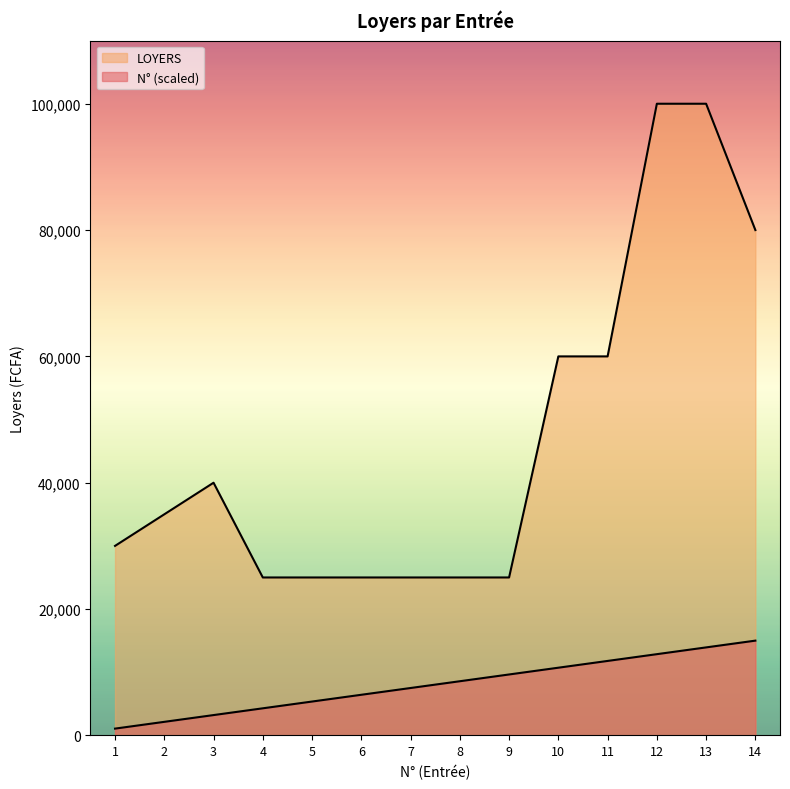

What is the difference between the N° values at 11 and 12?

1071.4